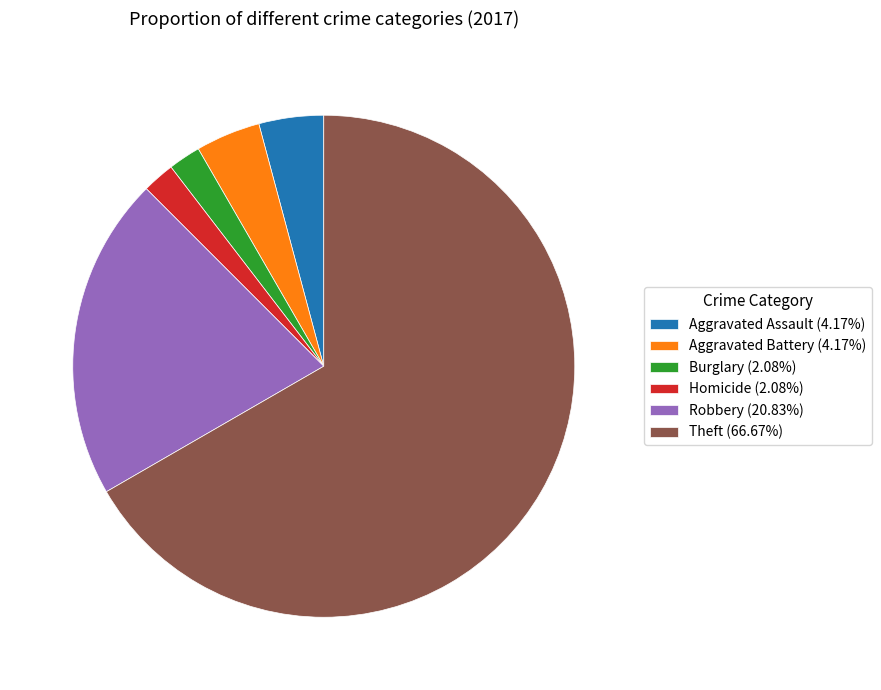

Count the number of slices in the pie.

6